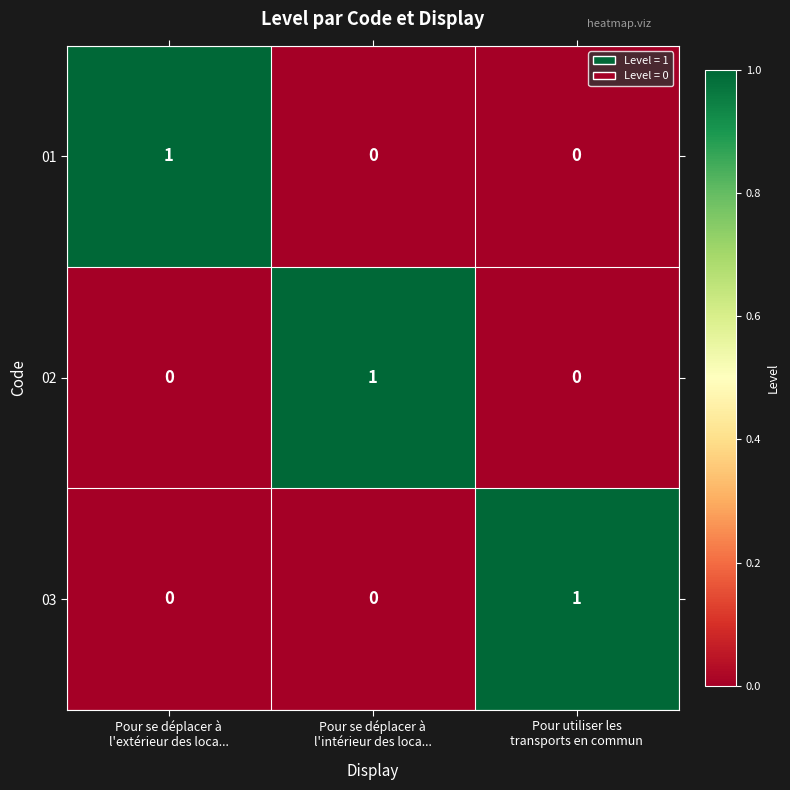

How many data points in 03 are above 0?

1